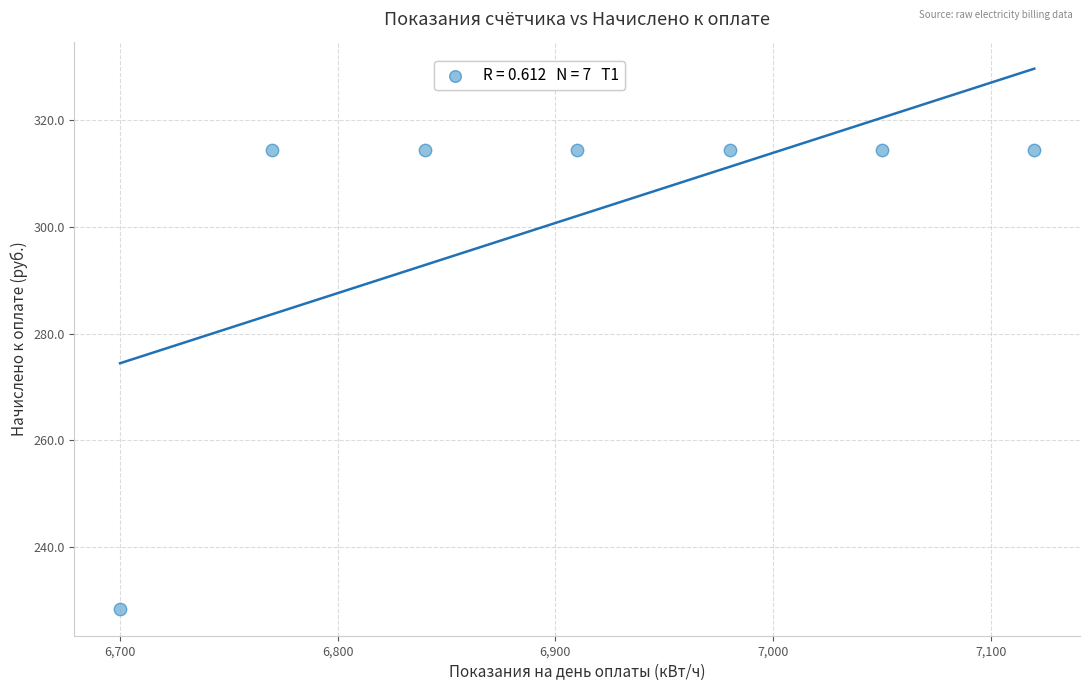

What is the range of X values (max minus min)?

420.0